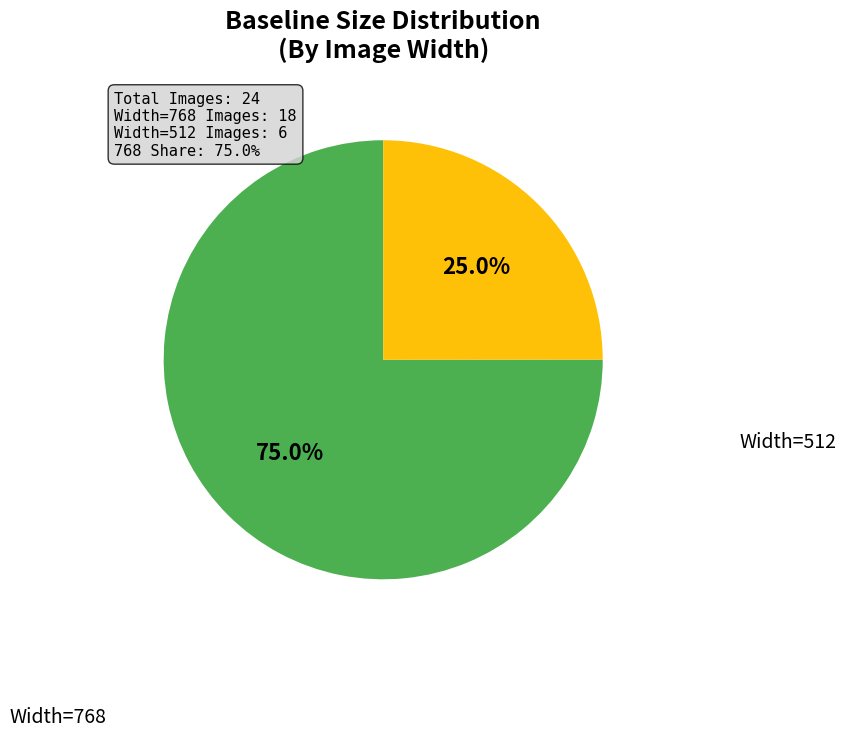

Is there any slice that represents more than half of the pie?

Yes